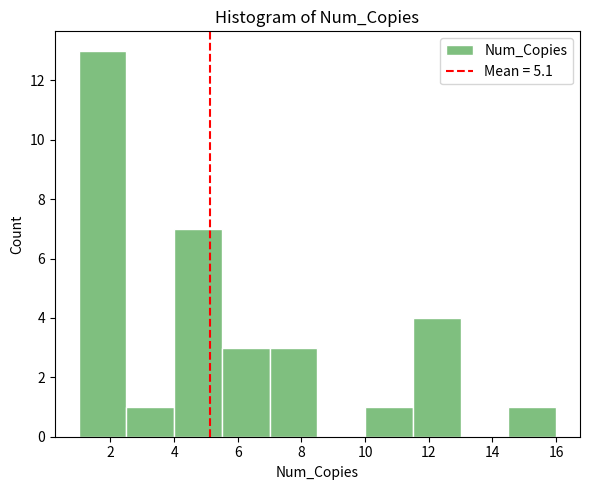

Reading left to right, transcribe this chart: for each bar, give the range it covers on the x-axis and its height. Neither the bar edges nor the heights are printed on the chart, so give them approximately, as read against the axes.

1.0 to 2.5: 13
2.5 to 4.0: 1
4.0 to 5.5: 7
5.5 to 7.0: 3
7.0 to 8.5: 3
8.5 to 10.0: 0
10.0 to 11.5: 1
11.5 to 13.0: 4
13.0 to 14.5: 0
14.5 to 16.0: 1